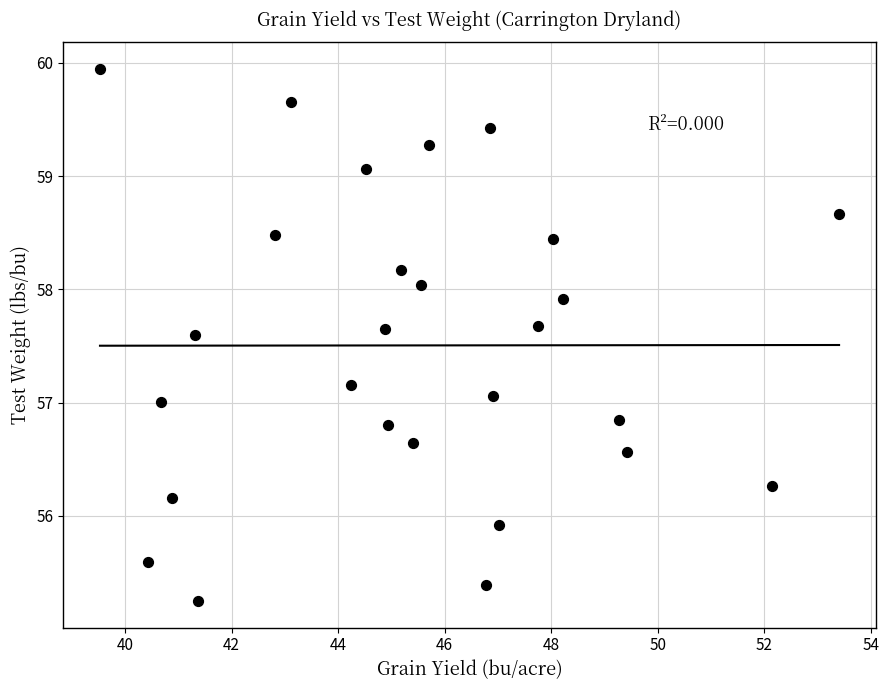

What is the range of Y values (max minus min)?

4.7